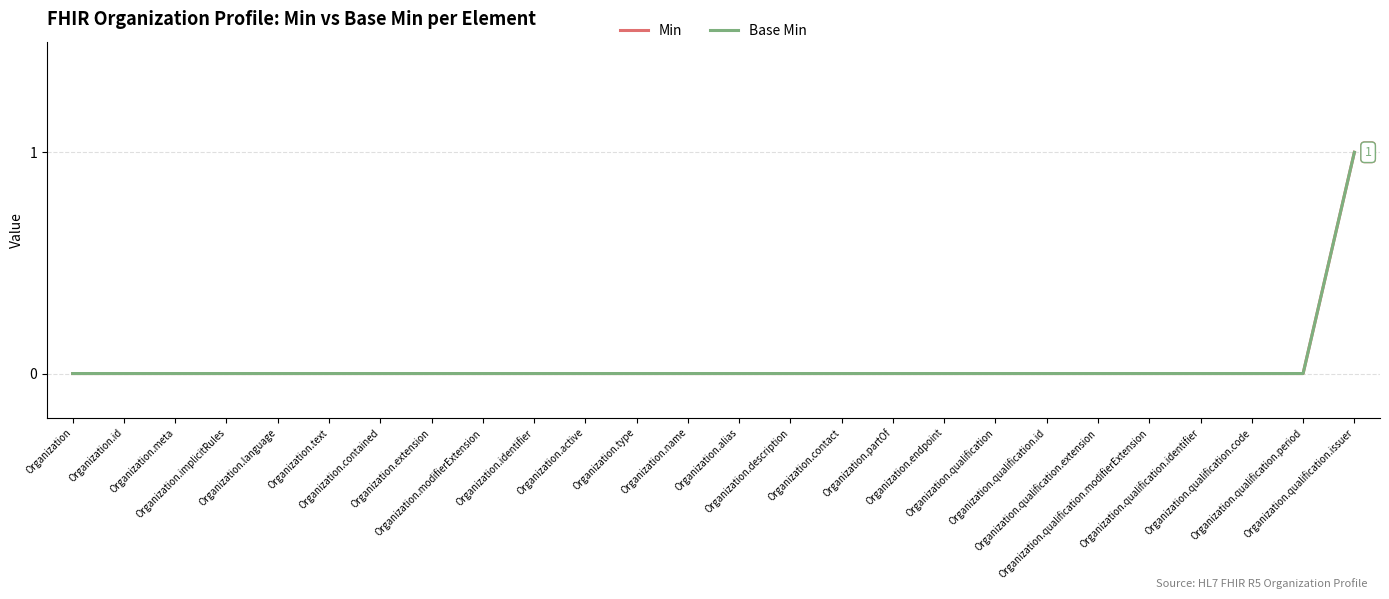

Which category has the highest value in the Min series?

Organization.qualification.issuer